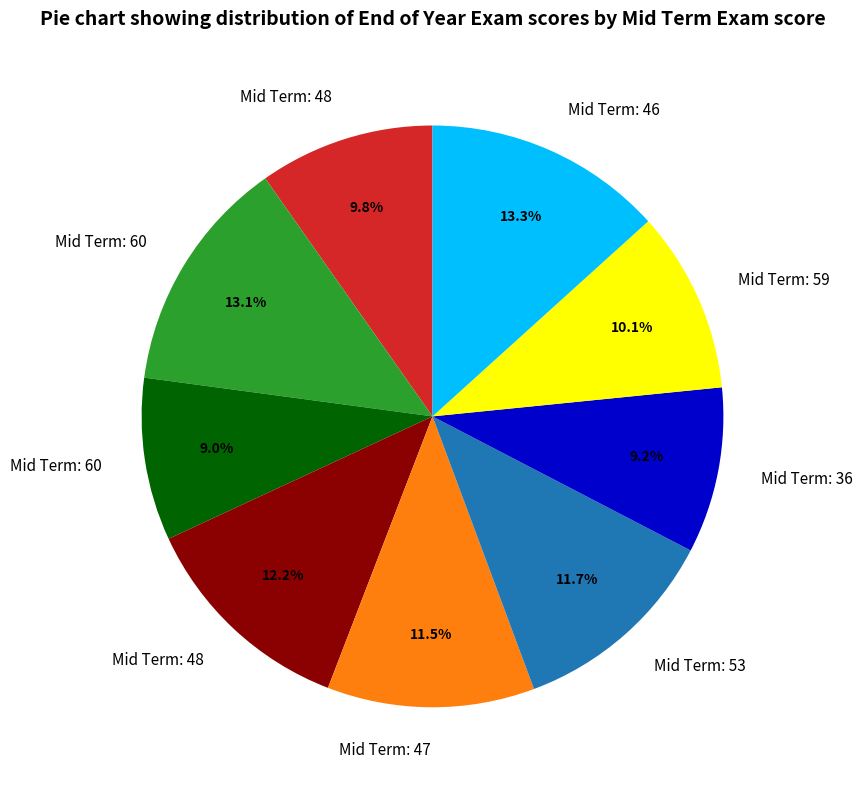

Is there a majority slice in this chart?

No